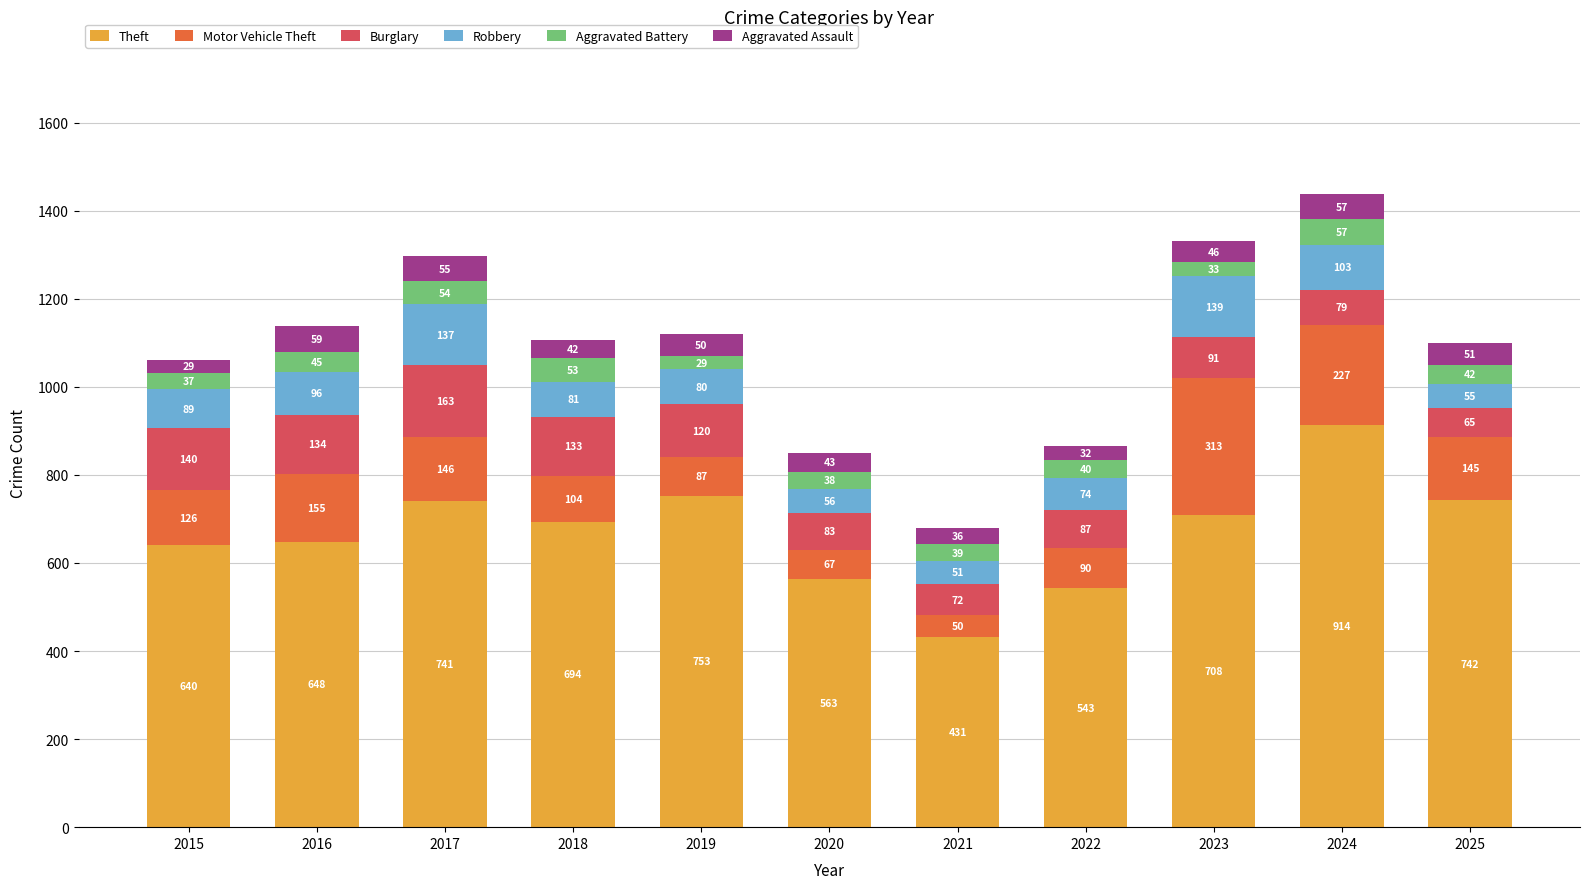

The value of Theft at 2025 is 1256. True or false?

False